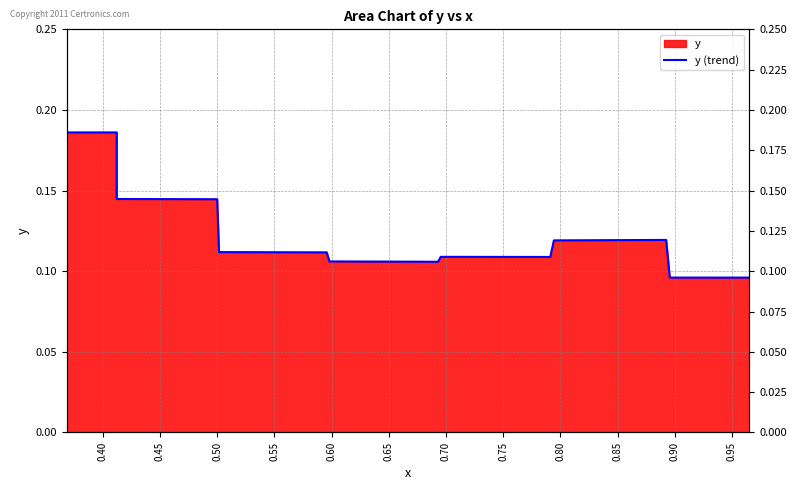

True or false: the data shows 0.2 at 0.40.

True